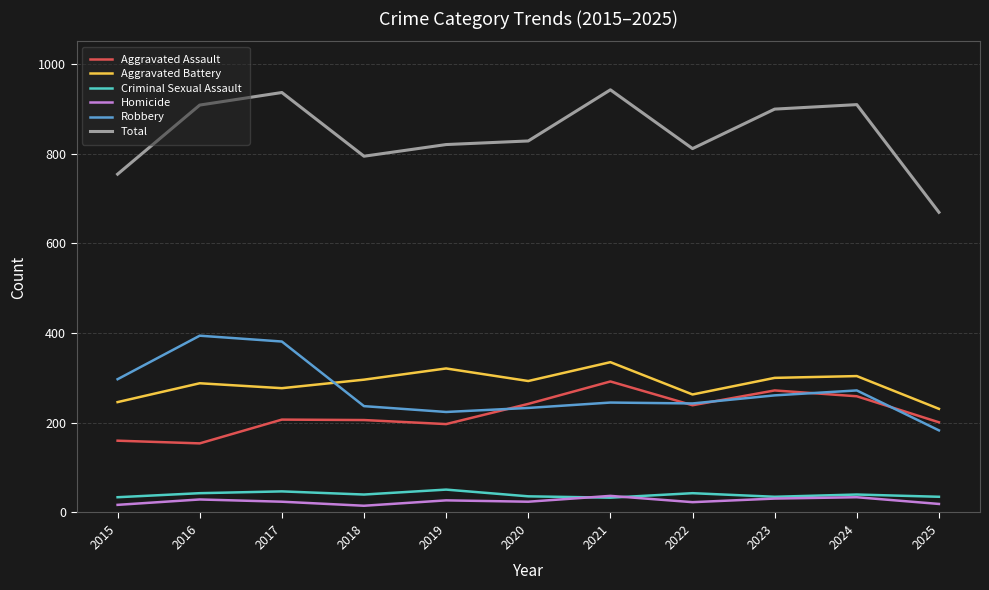

In Criminal Sexual Assault, how many points are lower than both neighbors (excluding endpoints)?

3